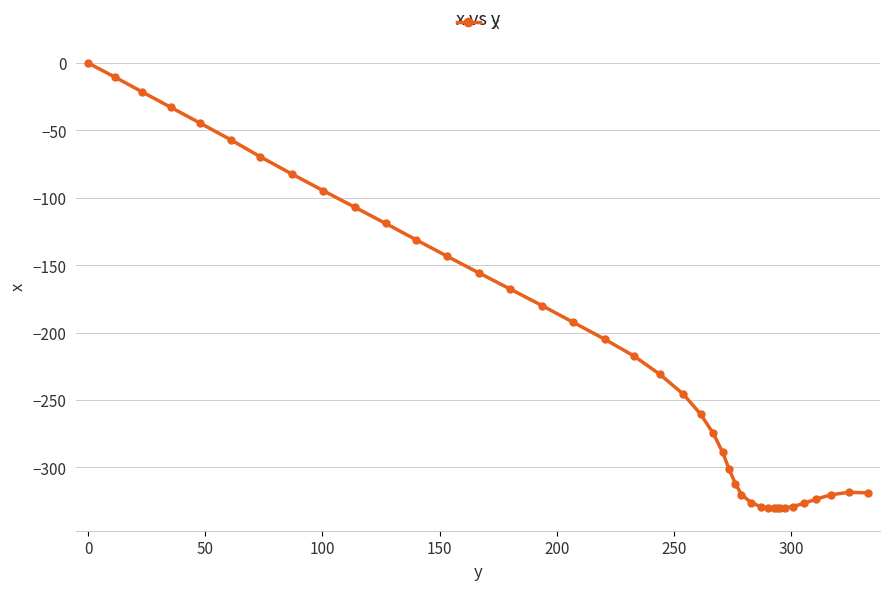

What is the sum of all values?

-8508.5